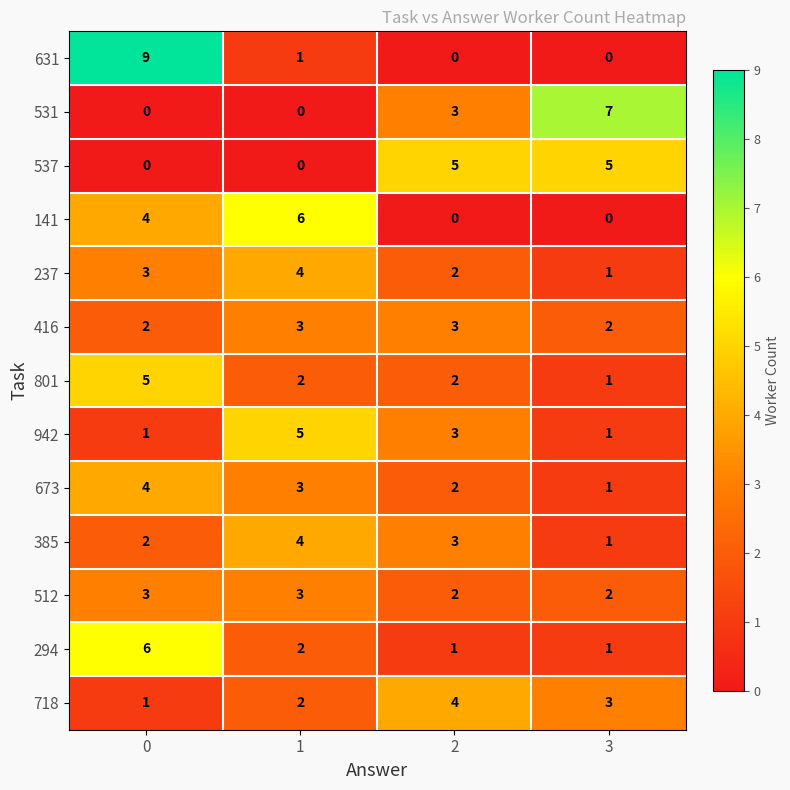

What value does the 141 series have at 0?

4